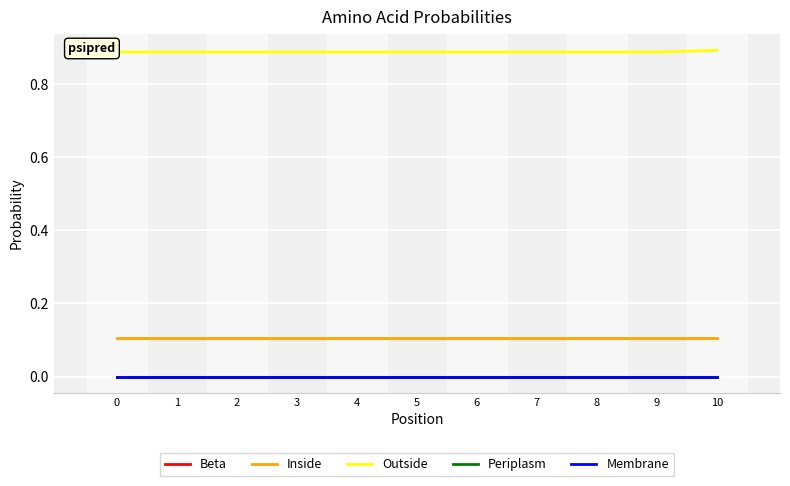

At how many categories does at least one series exceed 0?

11